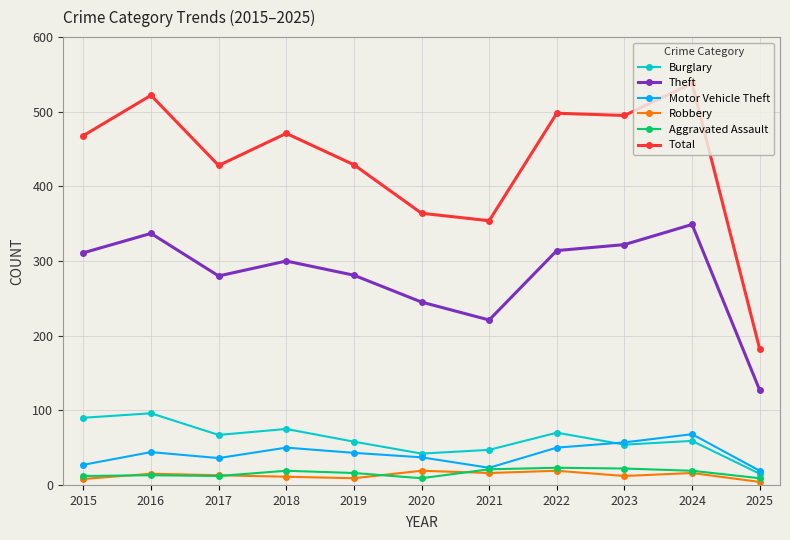

How many categories are shown in the chart?

11